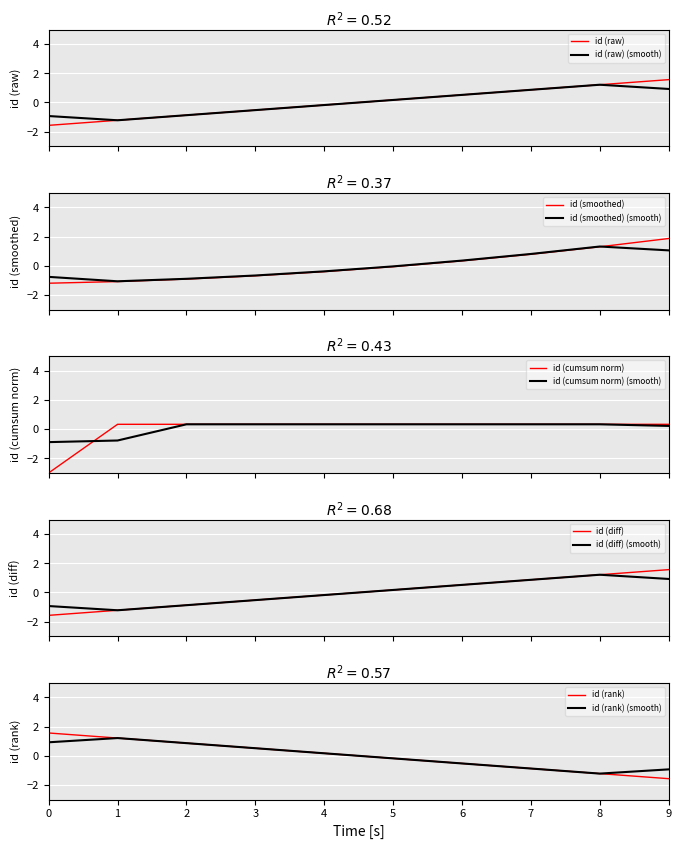

List the labels in order of id (rank) value, largest first.

0, 1, 2, 3, 4, 5, 6, 7, 8, 9